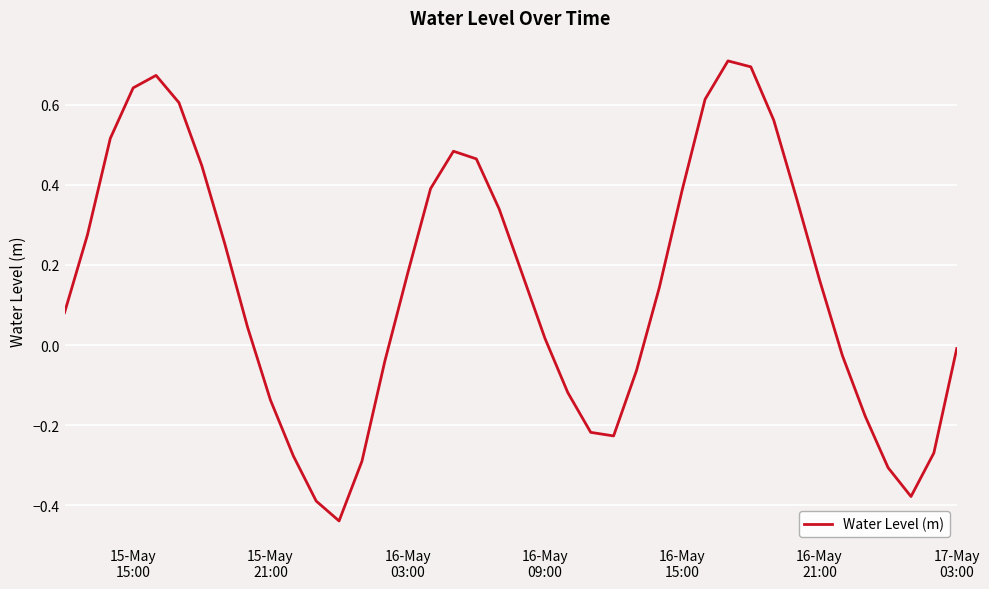

What is the difference between the maximum and minimum values?

1.1